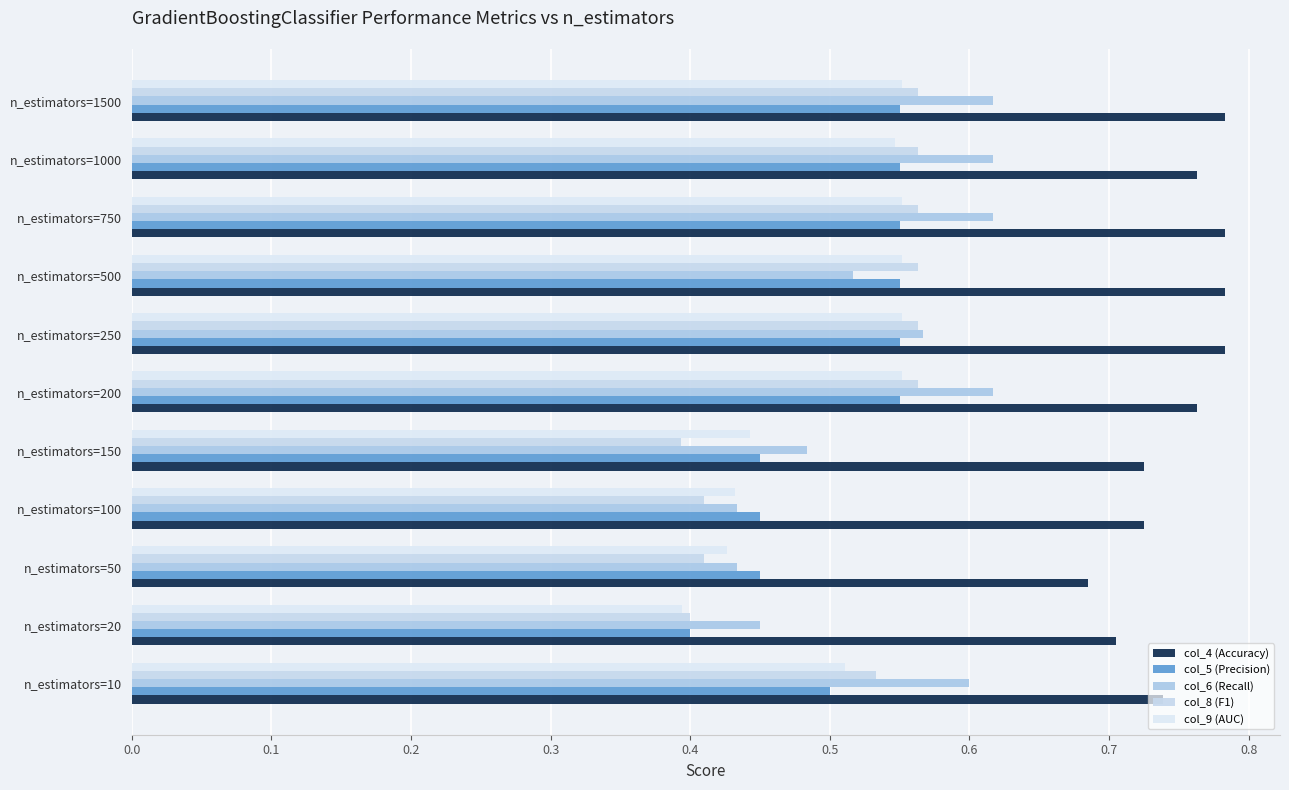

Reading left to right, what are all the values shown in this chart?

col_4 (Accuracy): 0.7	0.7	0.7	0.7	0.7	0.8	0.8	0.8	0.8	0.8	0.8
col_5 (Precision): 0.5	0.4	0.5	0.5	0.5	0.6	0.6	0.6	0.6	0.6	0.6
col_6 (Recall): 0.6	0.5	0.4	0.4	0.5	0.6	0.6	0.5	0.6	0.6	0.6
col_8 (F1): 0.5	0.4	0.4	0.4	0.4	0.6	0.6	0.6	0.6	0.6	0.6
col_9 (AUC): 0.5	0.4	0.4	0.4	0.4	0.6	0.6	0.6	0.6	0.5	0.6